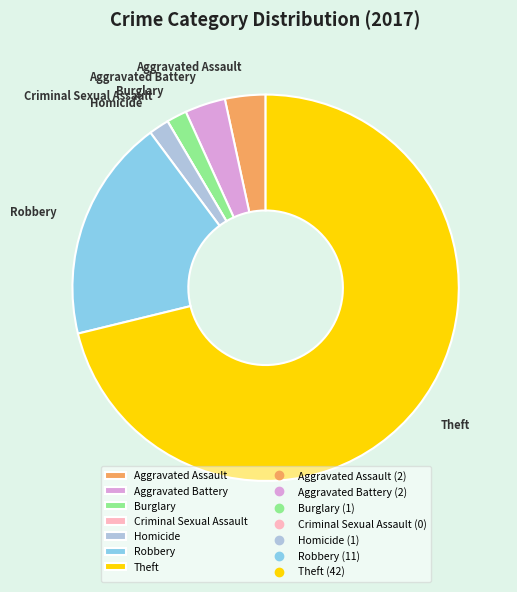

Do Robbery and Theft together represent more than half of the pie?

Yes